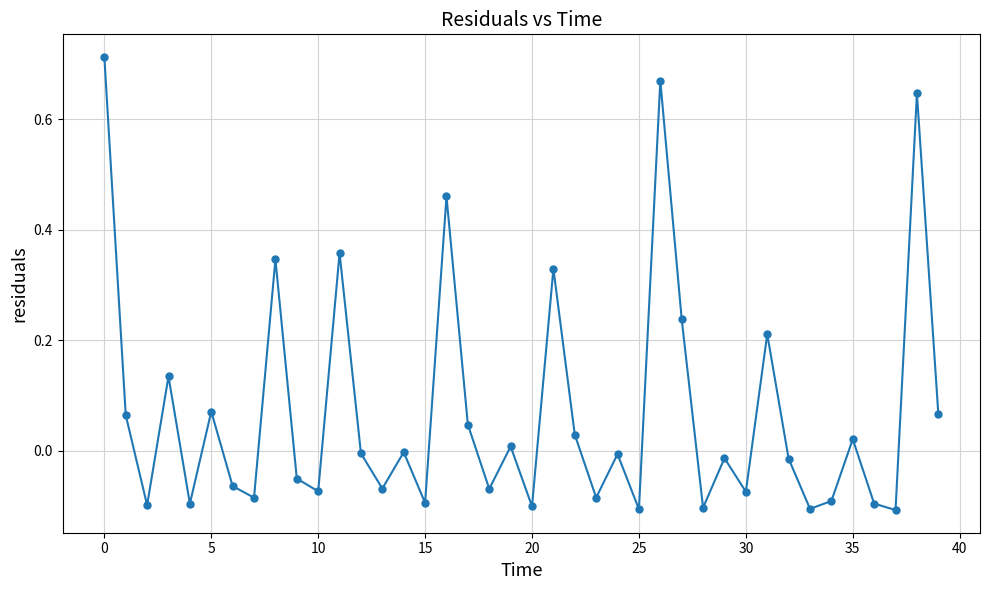

True or false: there are more than 0 points higher than both neighbors.

True